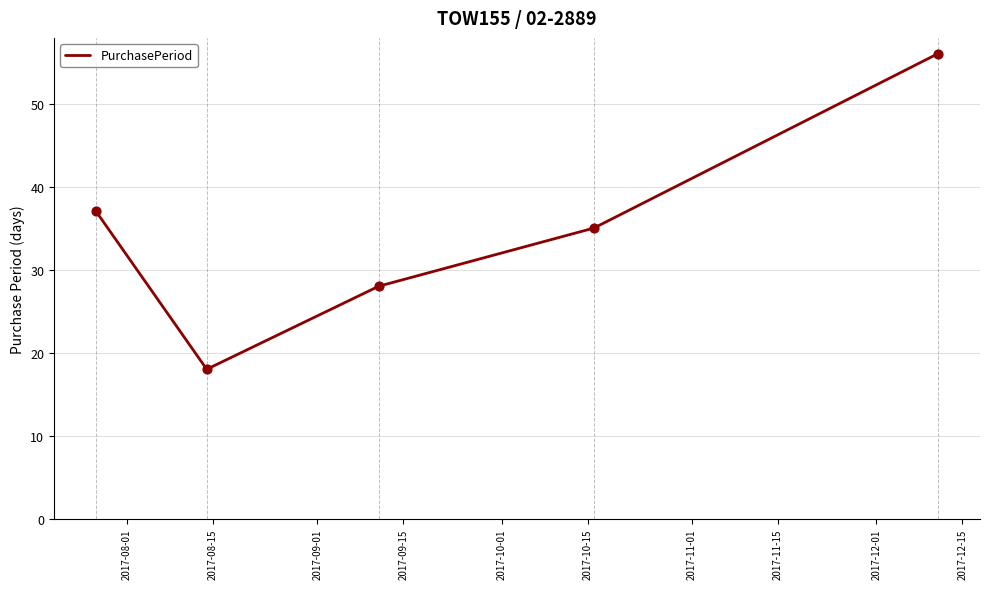

What is the difference between the second highest and second lowest values?

9